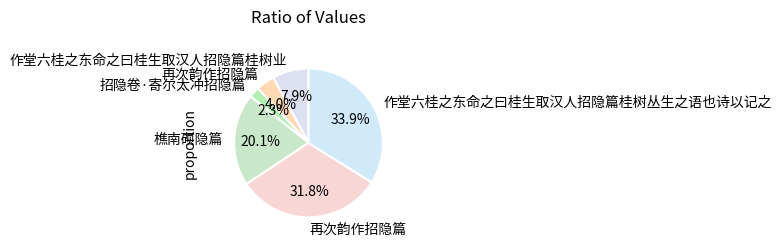

How many slices are in this pie chart?

6